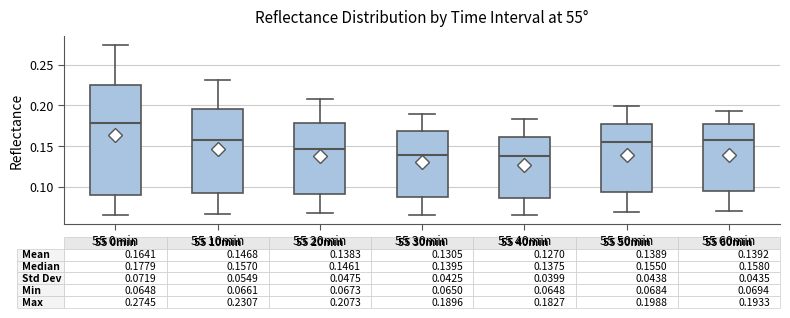

Comparing the boxes themselves (not the whiskers), which one is the tallest?

55 0min